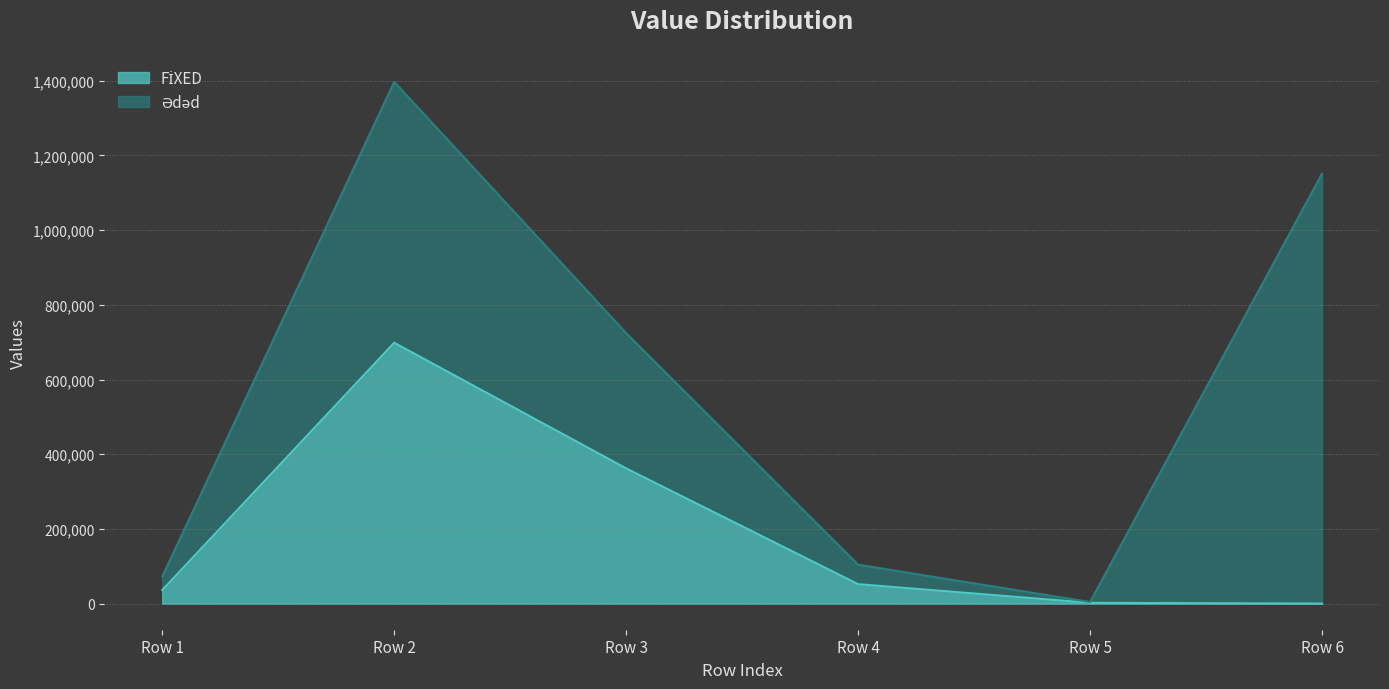

What is the total value across all series at Row 6?

1151229.8